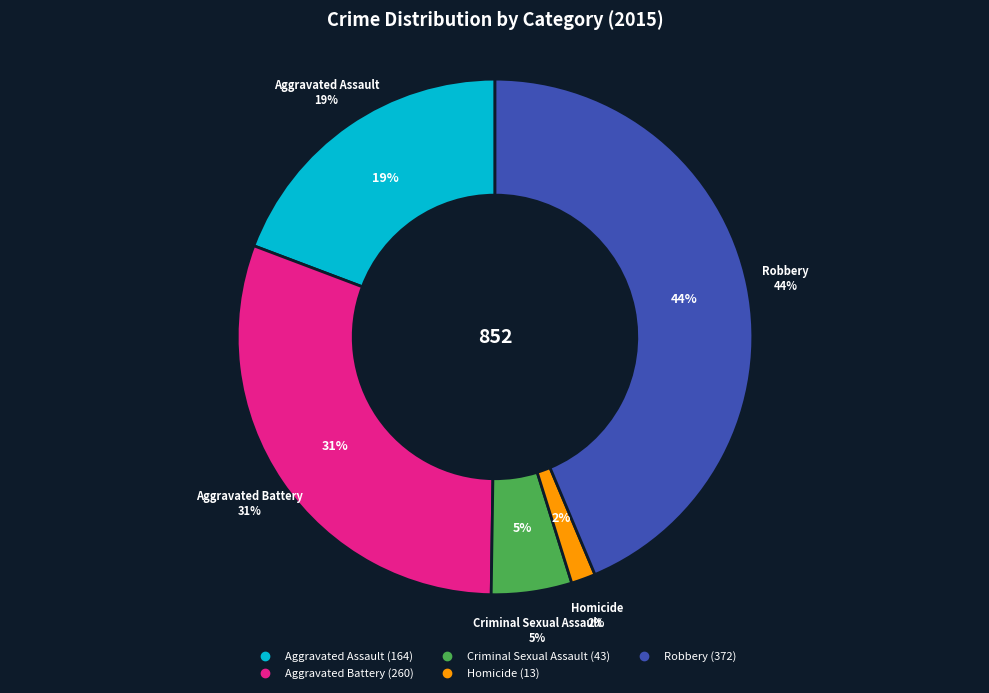

Which has a higher value, Aggravated Assault or Robbery?

Robbery